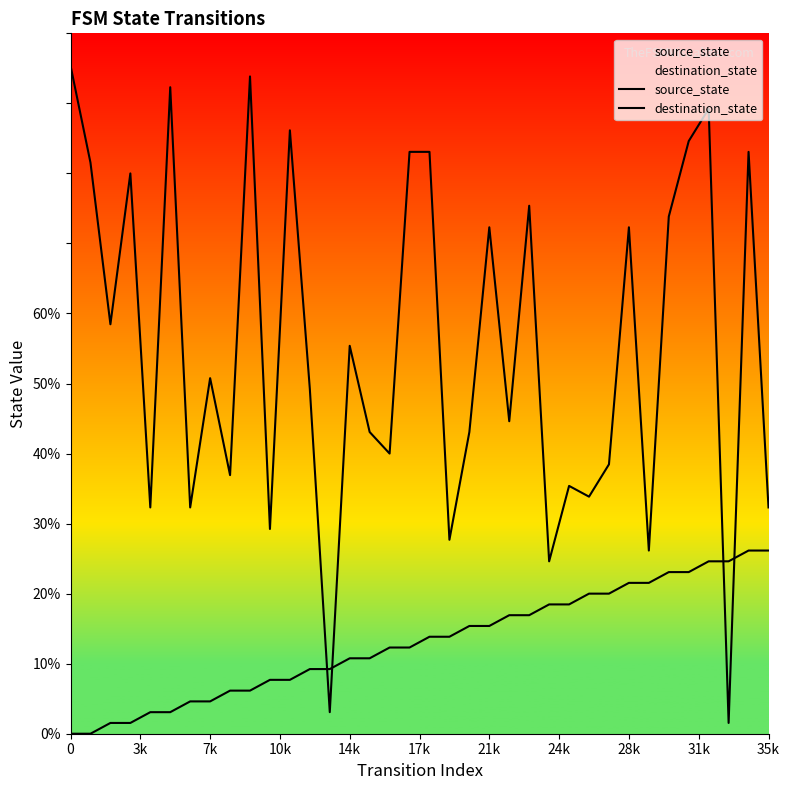

Which series has the widest spread of Y values?

destination_state